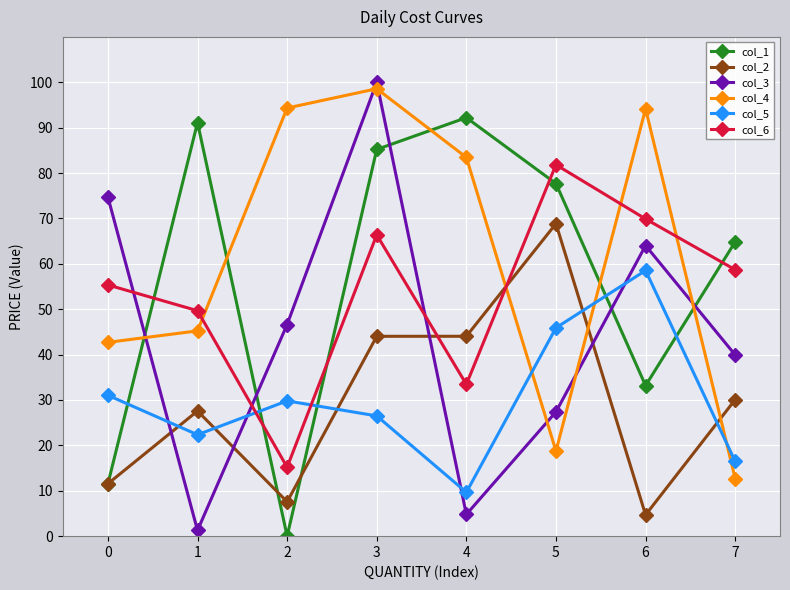

Which label corresponds to the smallest value in the chart?

2